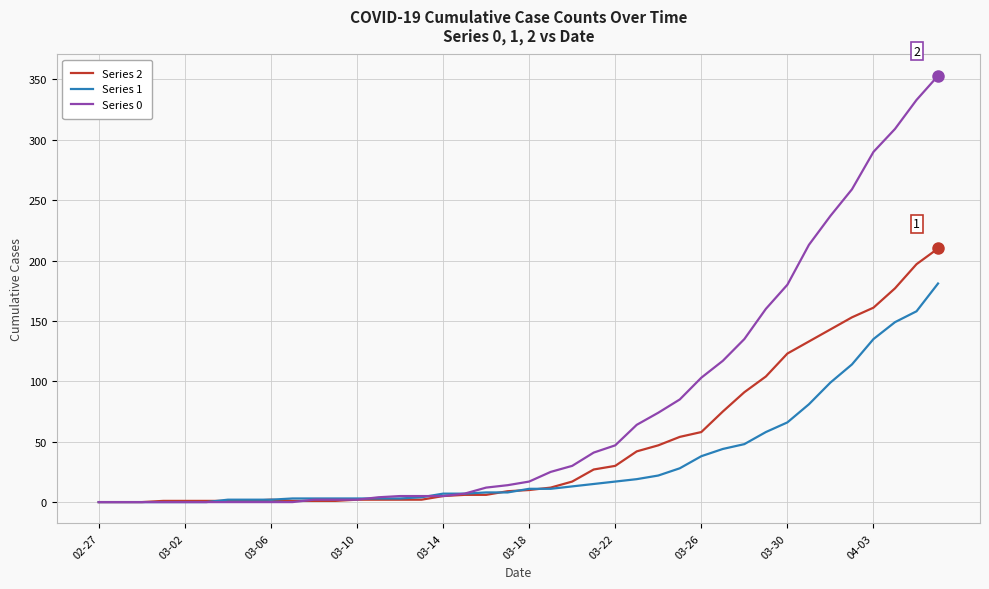

Which series has the largest total across all categories?

Series 0